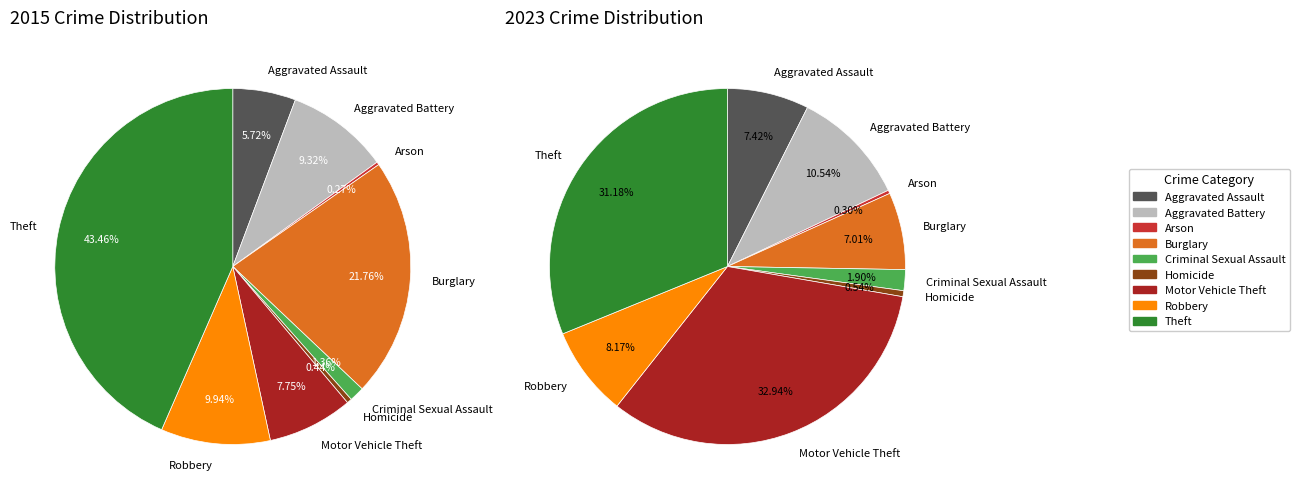

Count the number of slices in the pie.

9